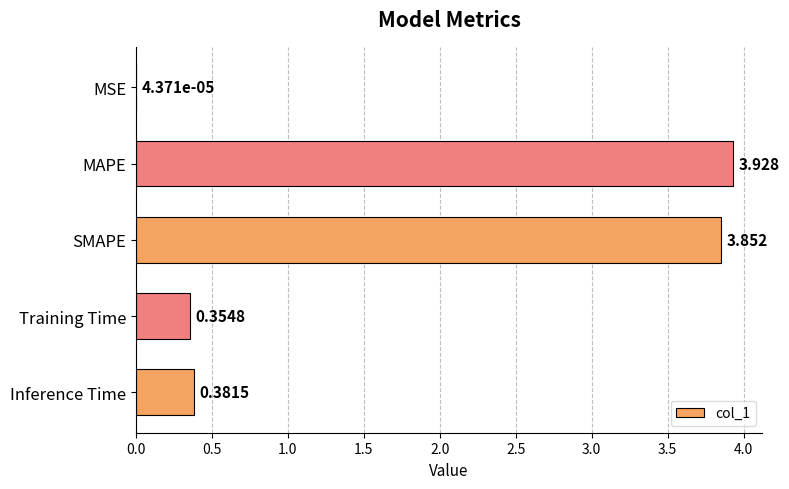

Where is the data nearest to the value 1?

Inference Time